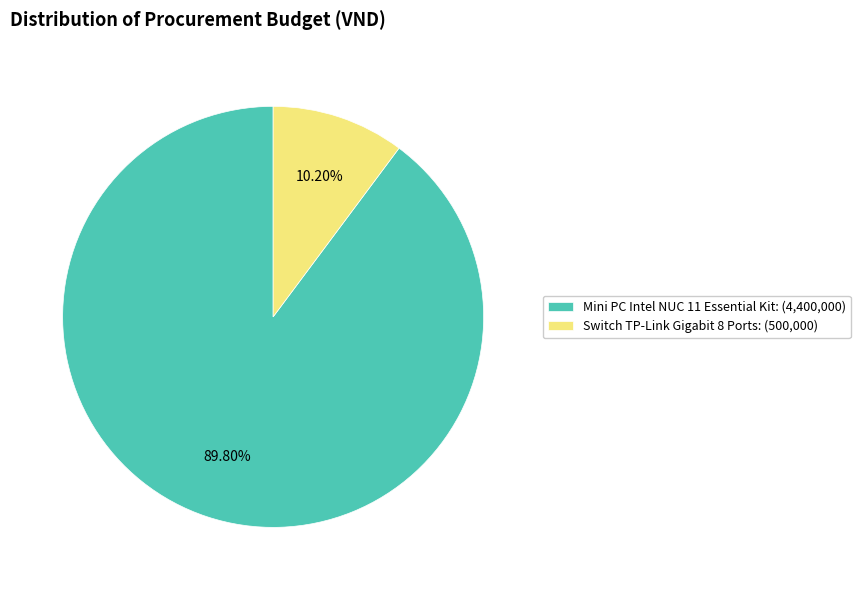

Does Mini PC Intel NUC 11 Essential Kit represent more than half of the total?

Yes